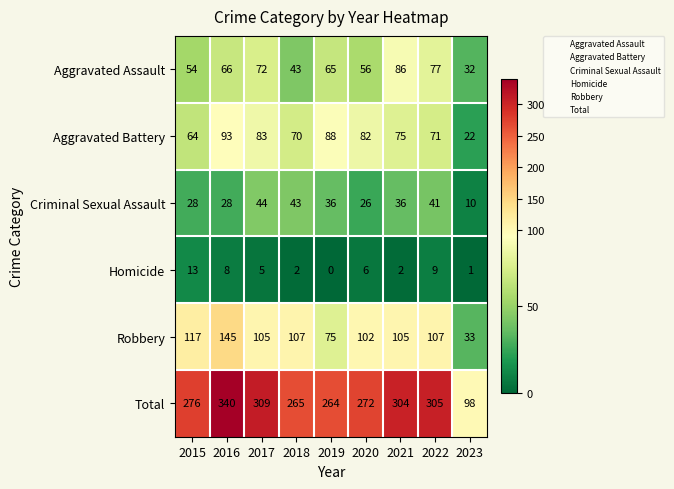

What is the greatest value displayed?

340